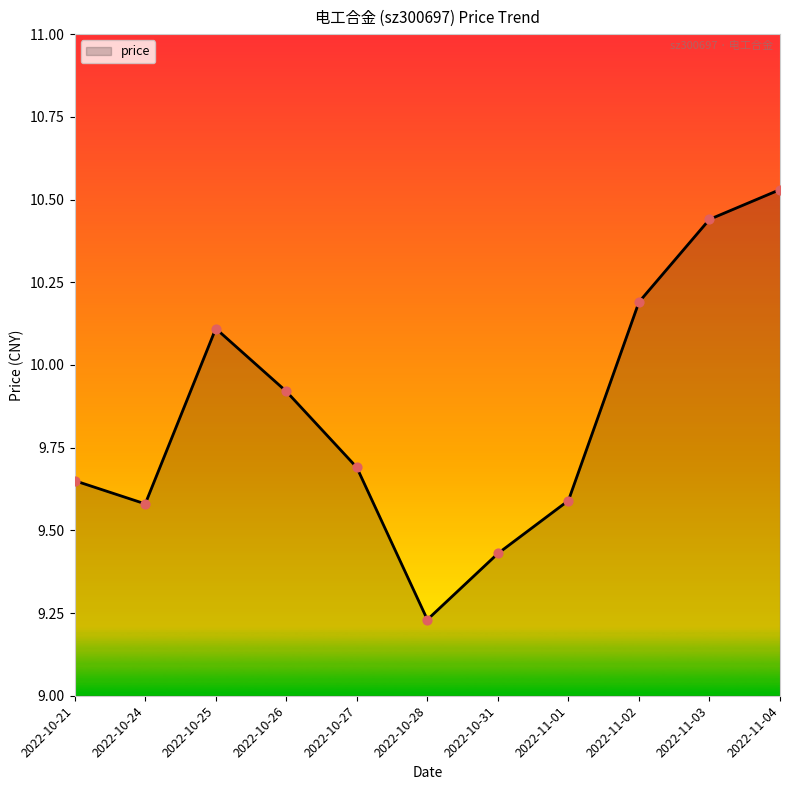

Approximately how many times larger is the value at 2022-10-24 compared to 2022-11-04?

0.9